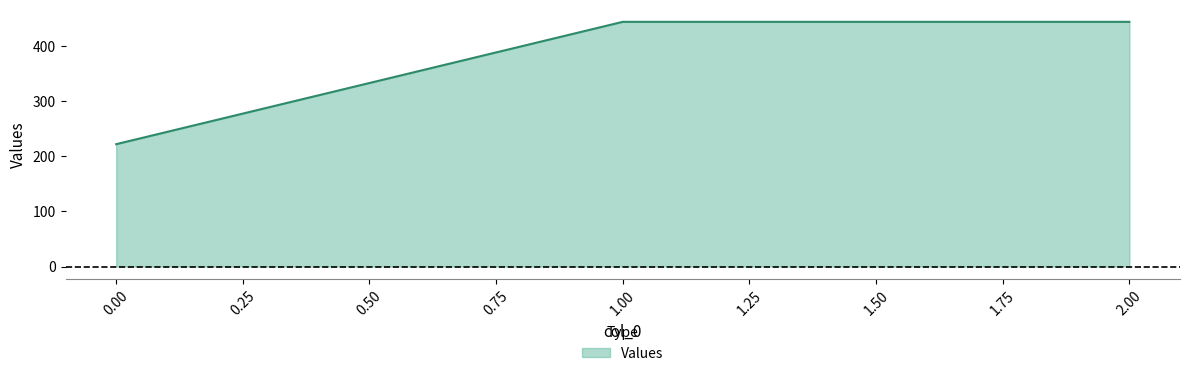

Which has a higher value, 1.00 or 0.00?

1.00